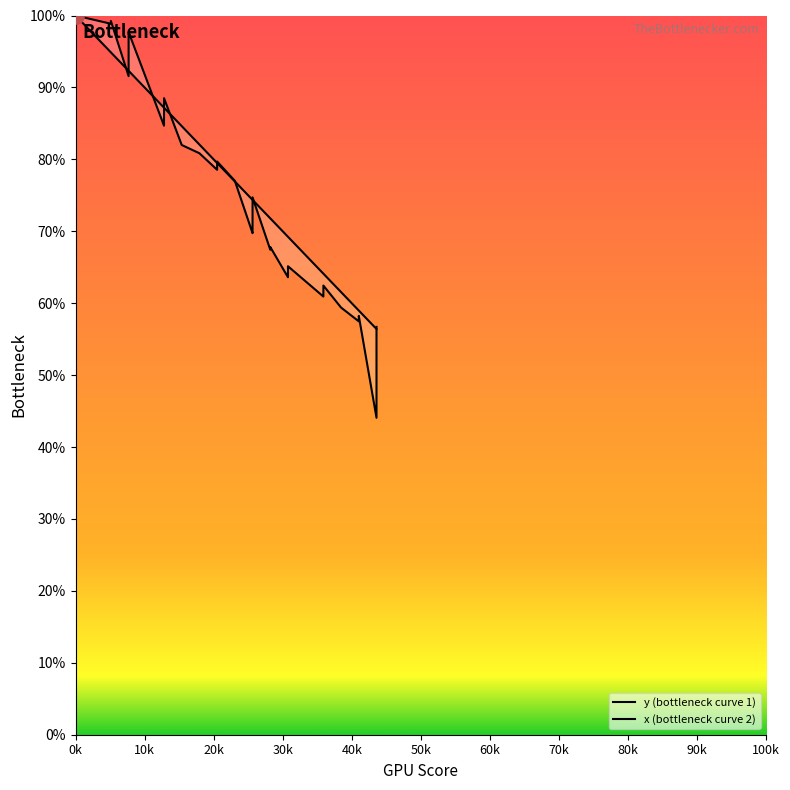

What are all the series names shown in the legend?

y (bottleneck curve 1), x (bottleneck curve 2)